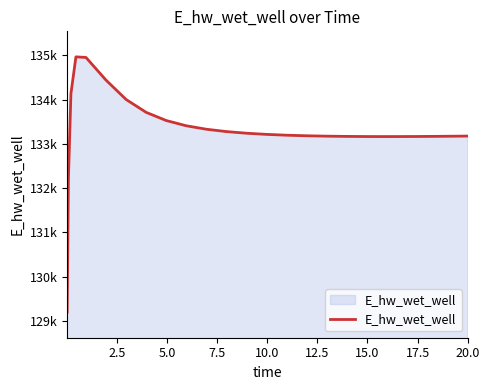

Does the chart have visible grid lines?

No